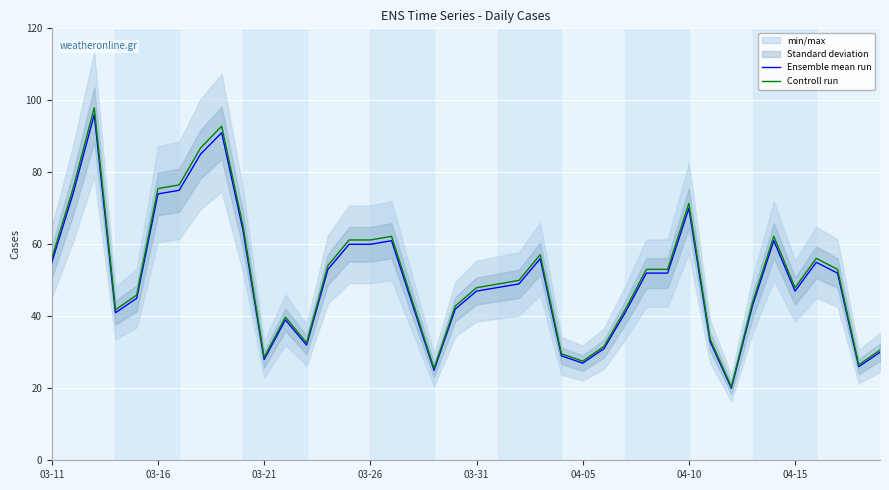

What is the minimum value for Controll run?

20.4